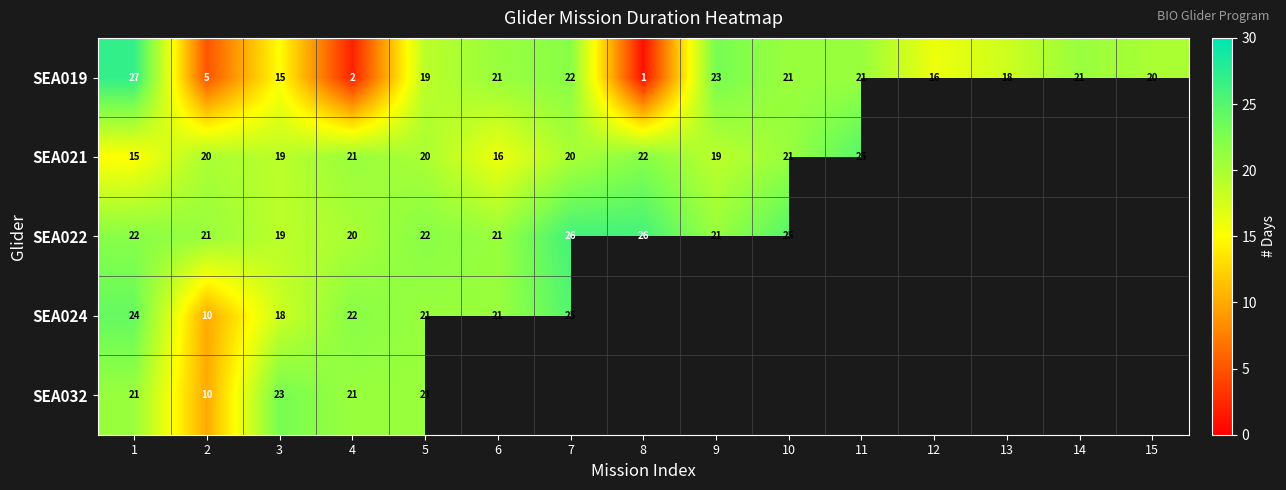

Count the number of data series in this chart.

5